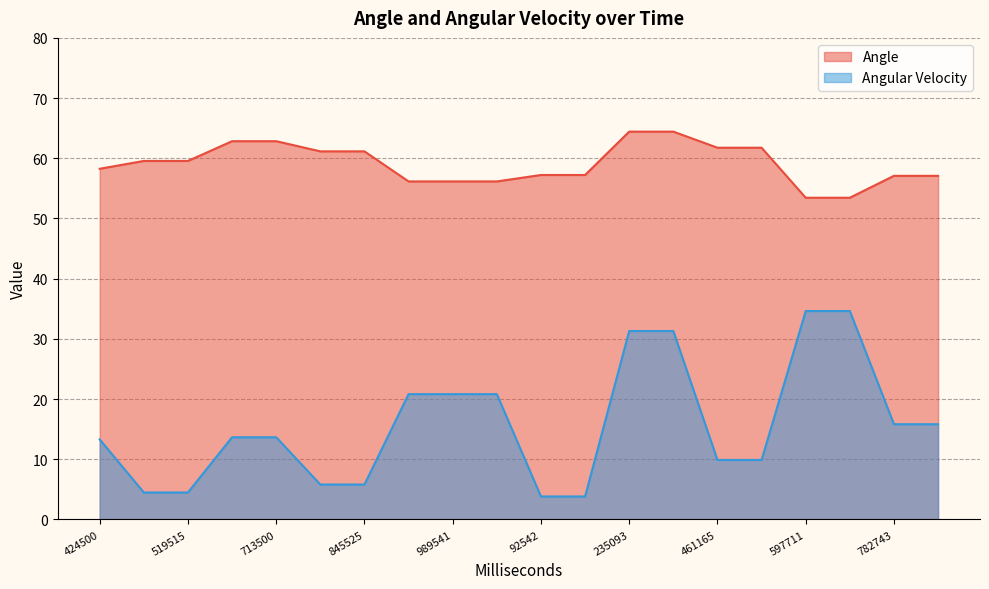

What are all the series names shown in the legend?

Angle, Angular Velocity